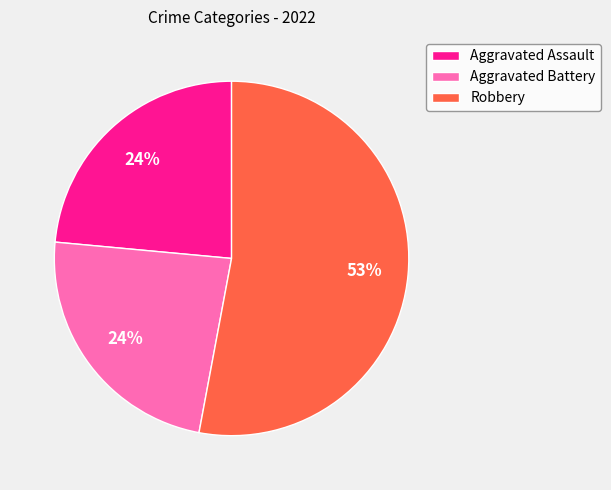

To the nearest percent, what is the difference between the Aggravated Assault and Robbery slice percentages?

29%